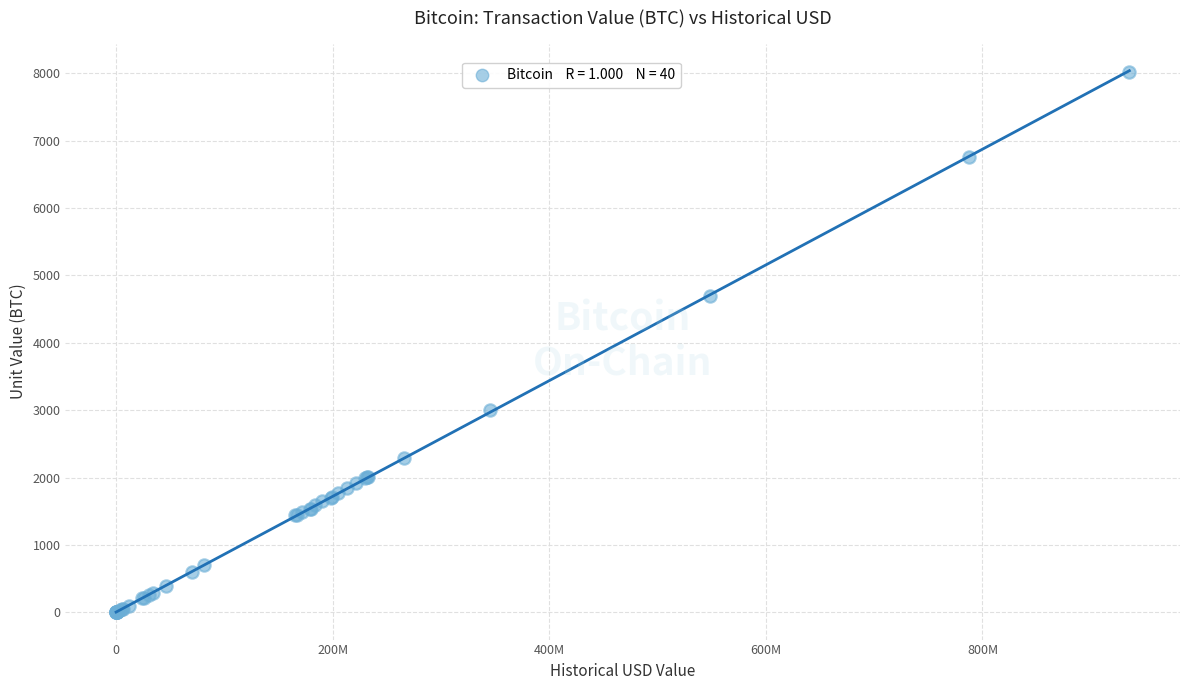

What Y value in the scatter plot is closest to 4011?

4700.0